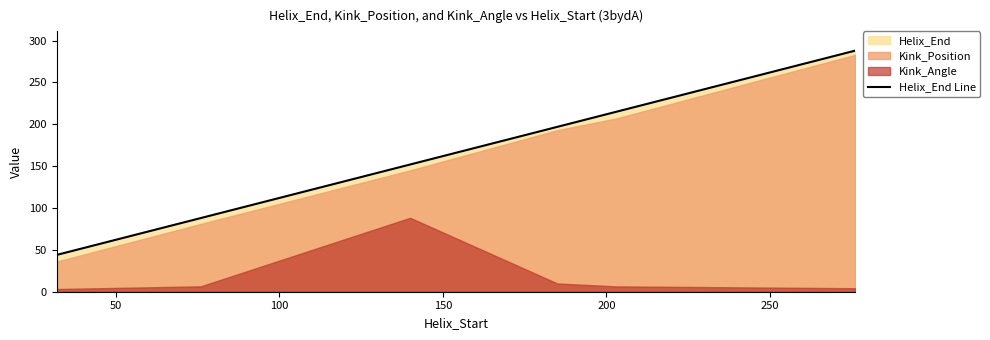

What is the lowest value of the Helix_End Line series?

44